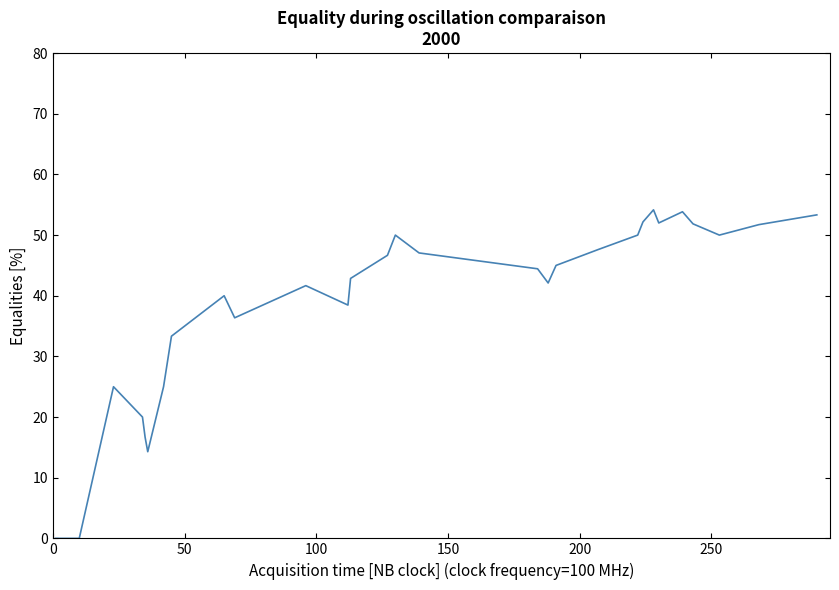

What is the maximum value shown in the chart?

54.2